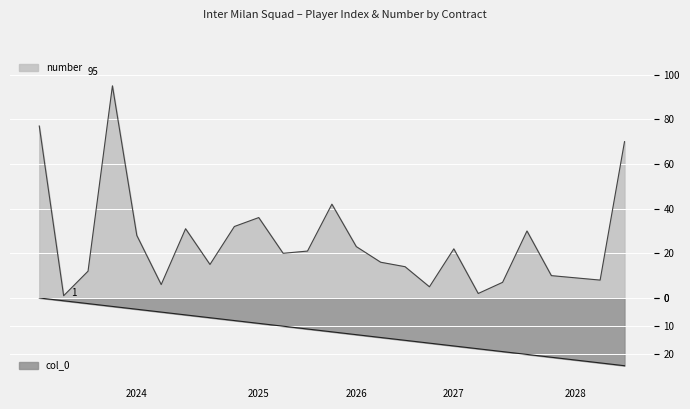

True or false: number and col_0 cross at least once.

True